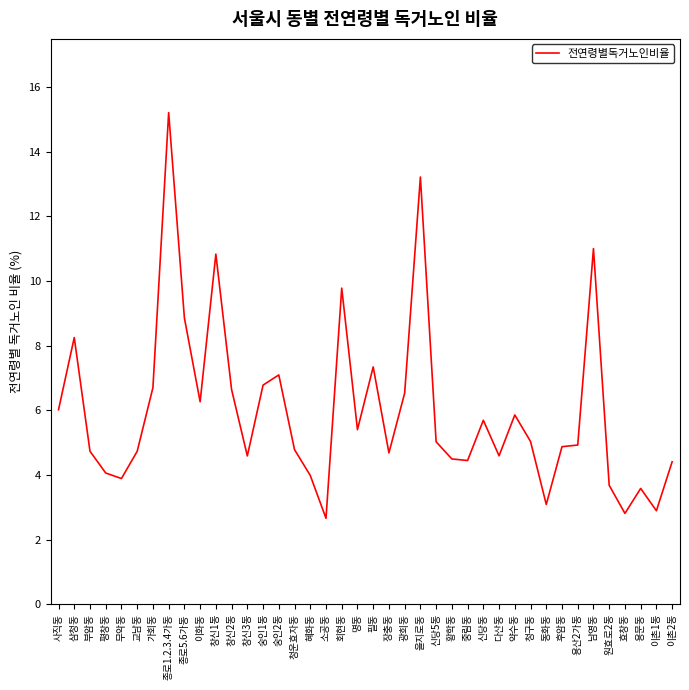

What is the change in value from 다산동 to 이촌2동?

-0.2